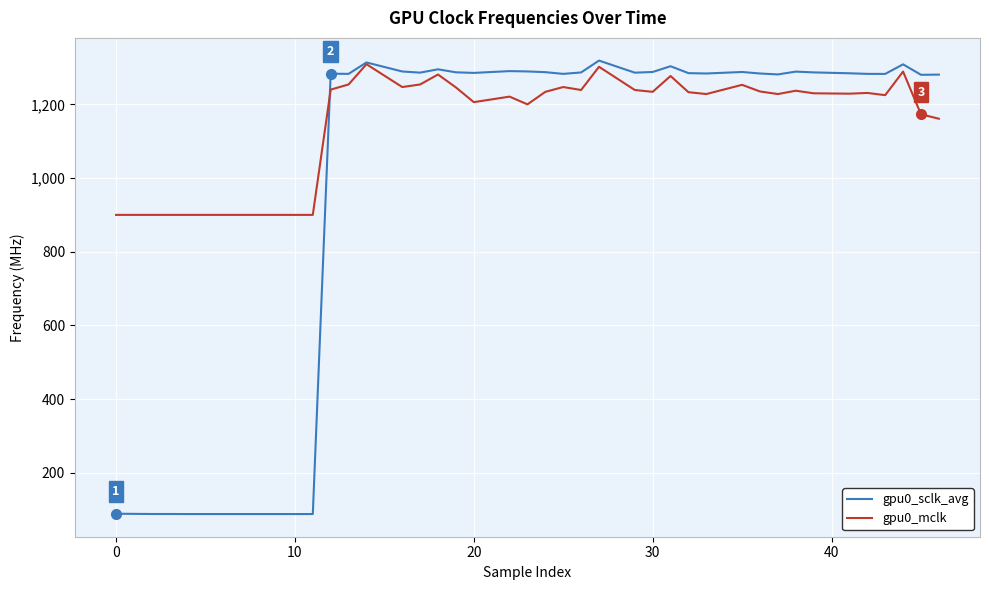

What is the difference between the maximum and minimum values in the gpu0_sclk_avg series?

1230.9